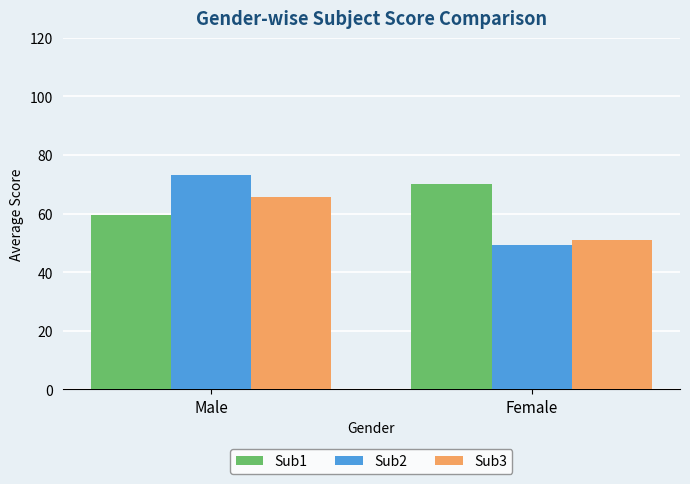

Rank the categories by Sub3 value from highest to lowest.

Male, Female